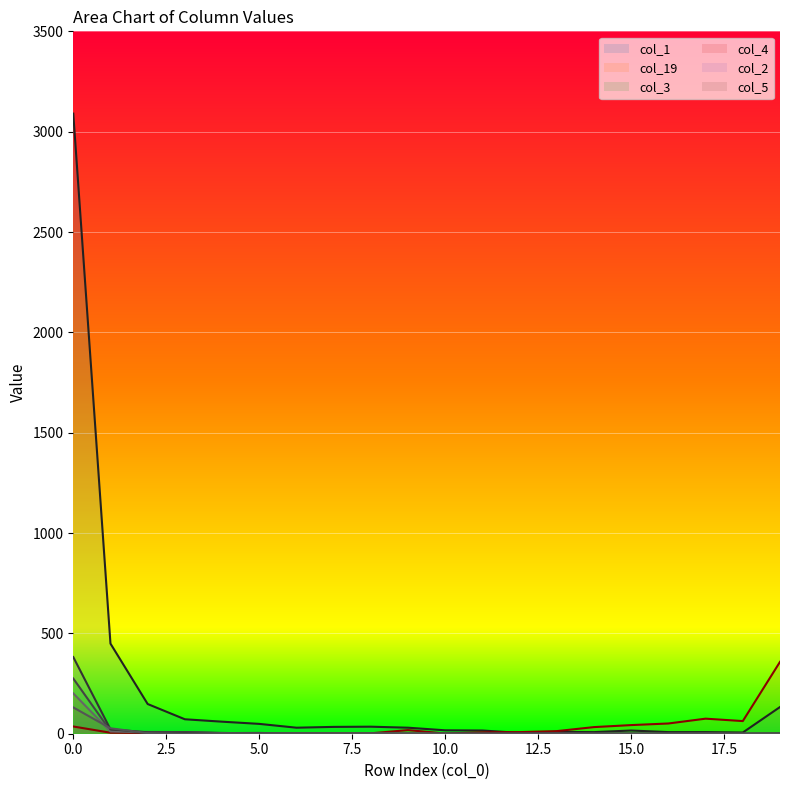

How many values in col_4_line are above zero?

11